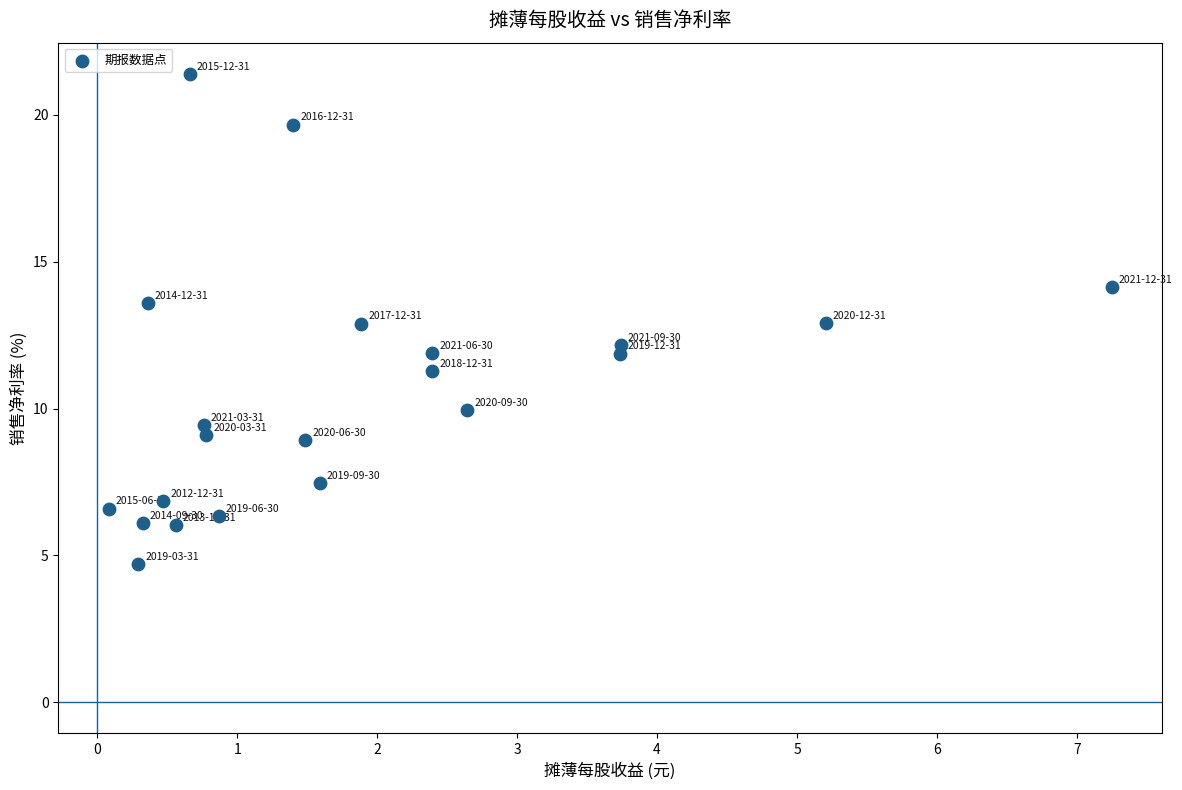

What is the range of Y values (max minus min)?

16.7